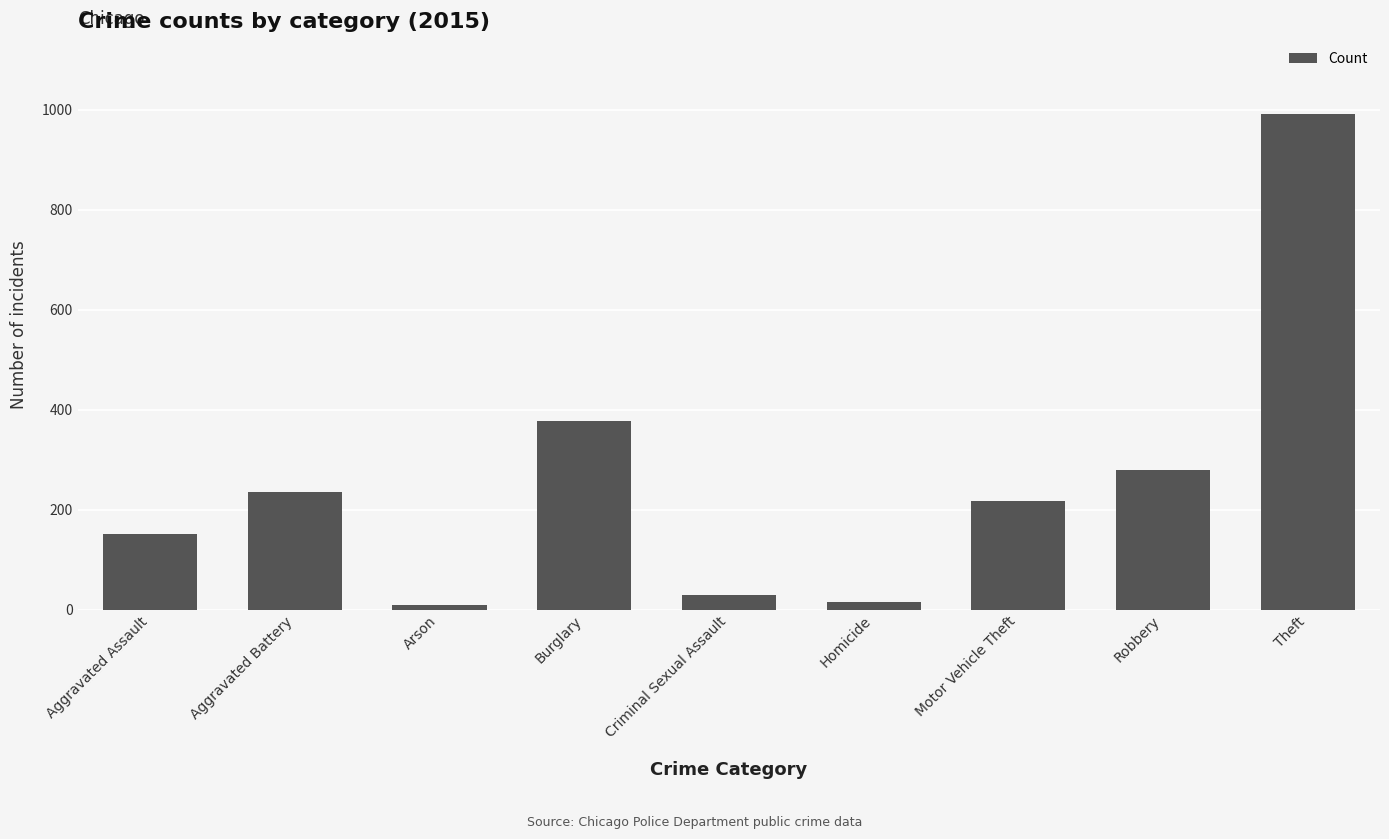

What is the average value?

257